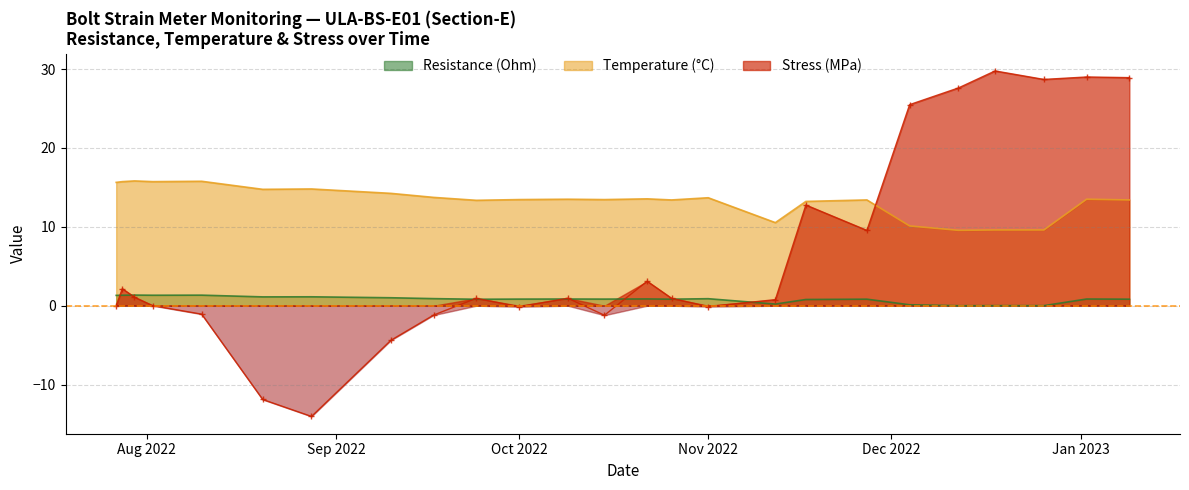

Which series has the largest total across all categories?

Temperature (C)